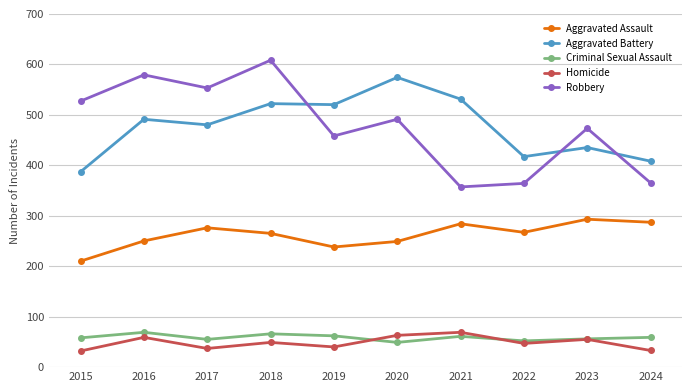

The Criminal Sexual Assault series shows 59 at 2024. True or false?

True